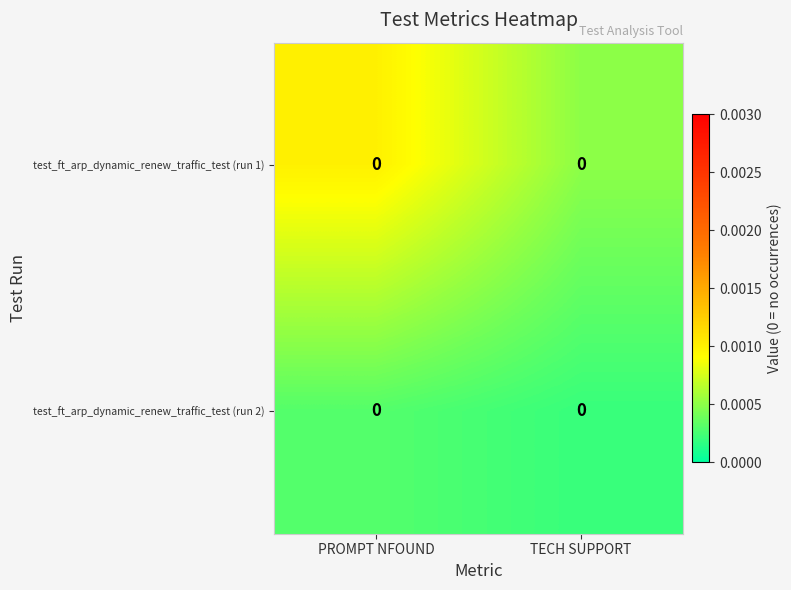

Rank the series by their maximum value, from highest to lowest.

test_ft_arp_dynamic_renew_traffic_test (run 1), test_ft_arp_dynamic_renew_traffic_test (run 2)